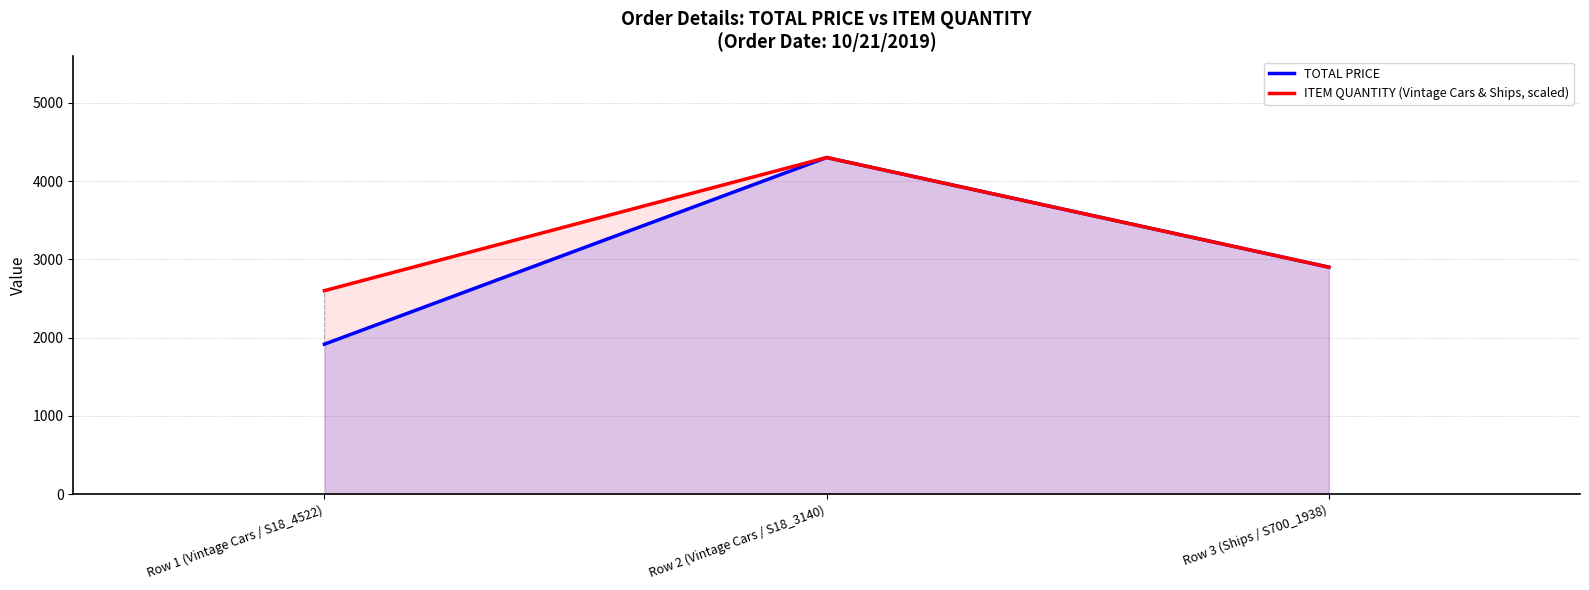

What is the total value across all series at Row 1 (Vintage Cars / S18_4522)?

4517.0